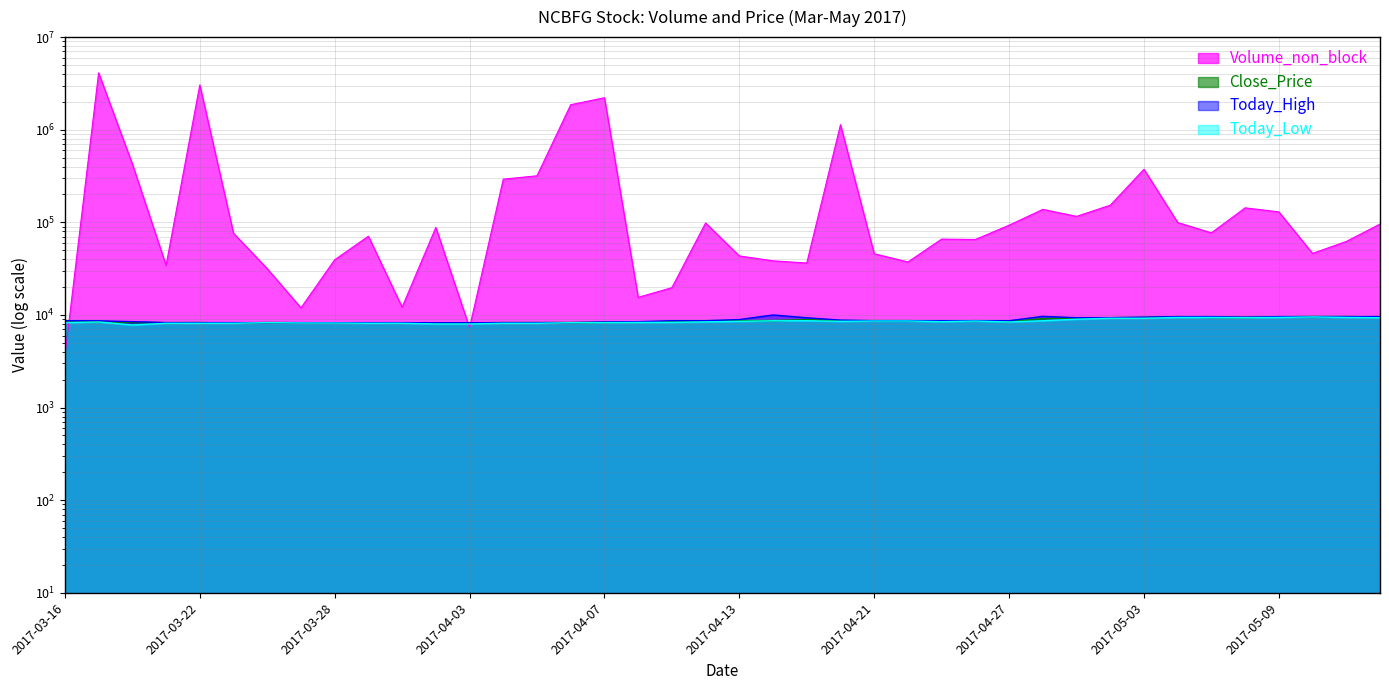

The value of Volume_non_block at 2017-04-19 is 36393.0. True or false?

True